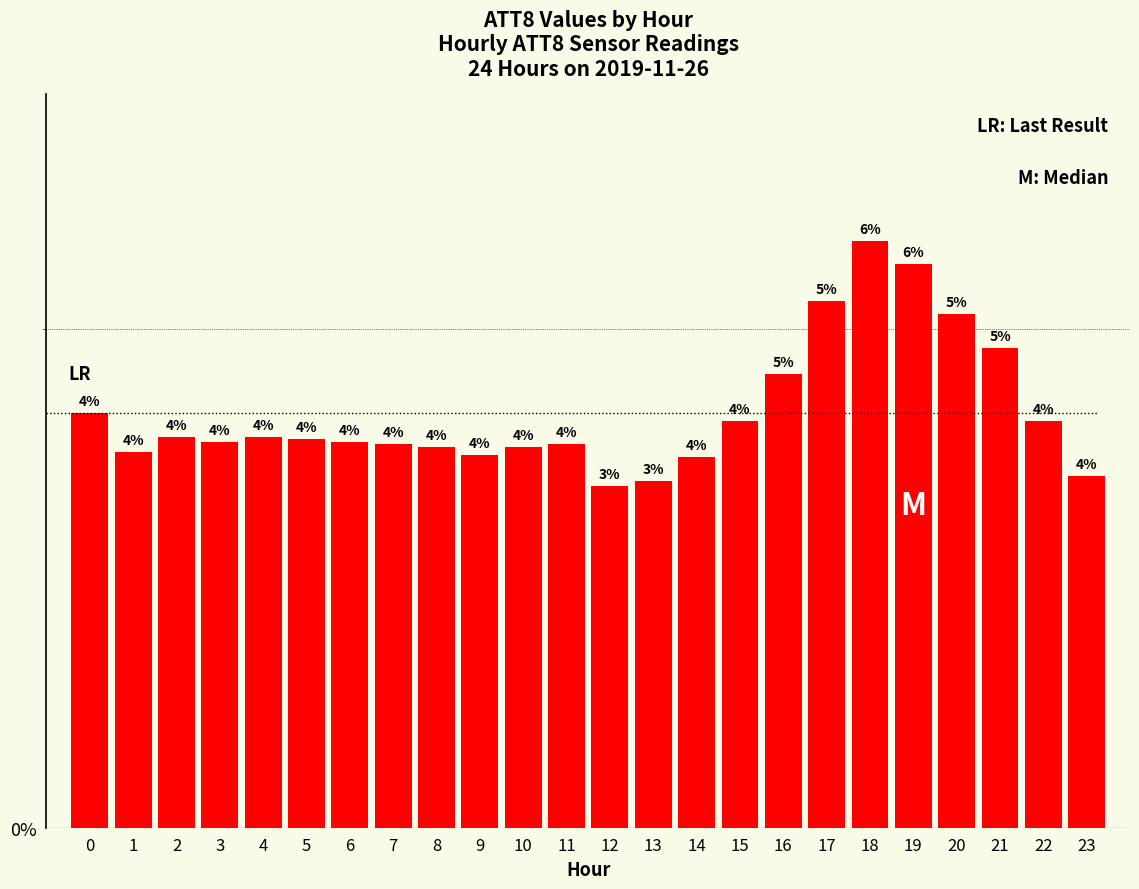

The chart shows a value of 1.4 at 12. True or false?

False